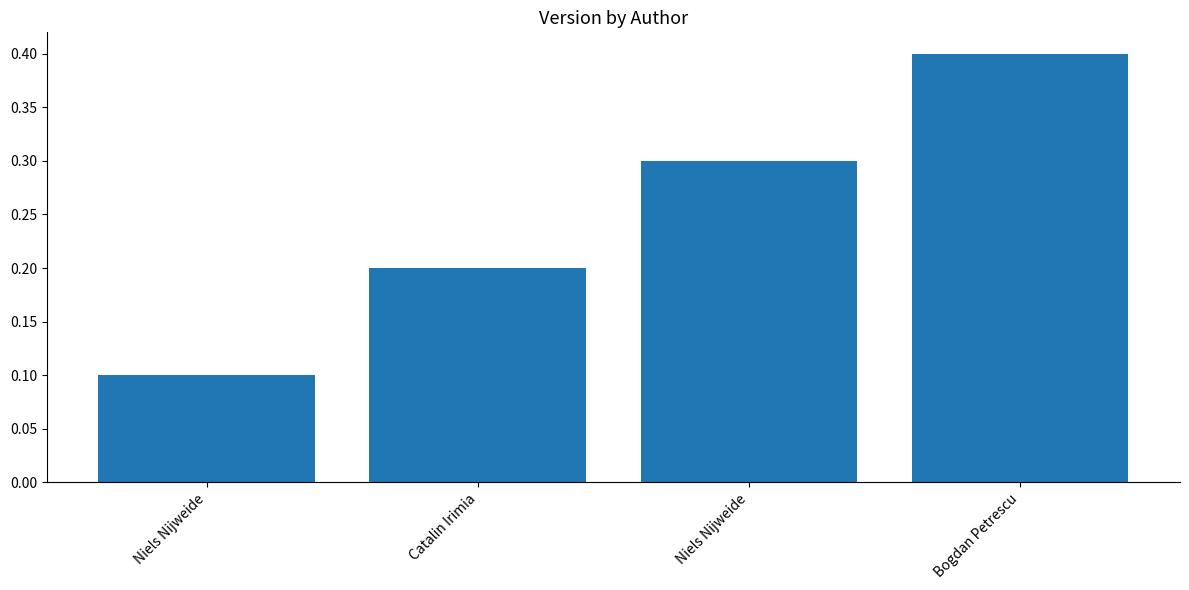

Reading left to right, what are all the values shown in this chart?

Niels Nijweide=0.1	Catalin Irimia=0.2	Niels Nijweide=0.3	Bogdan Petrescu=0.4